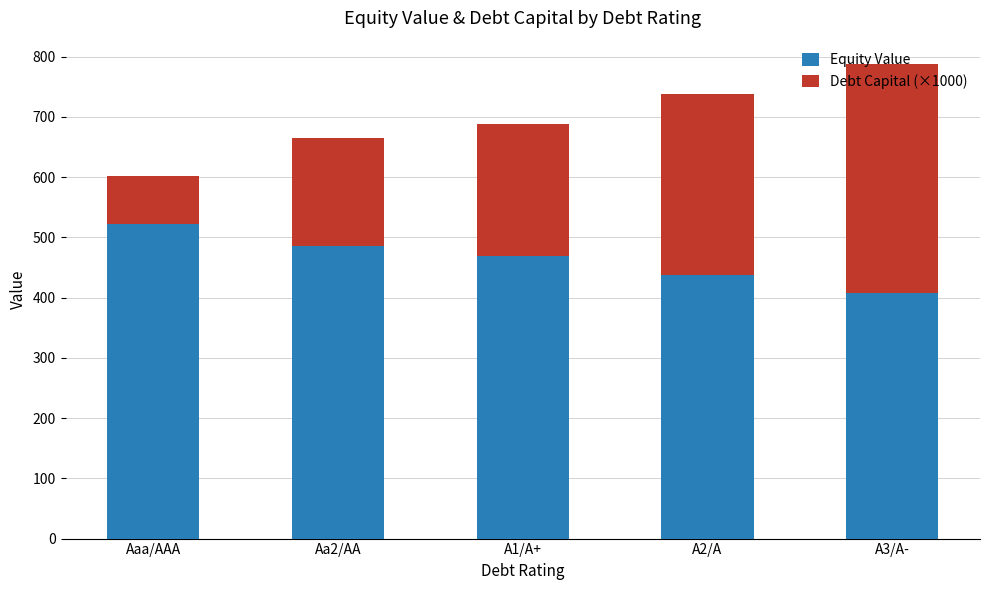

At which category is the sum across all series the highest?

A3/A-